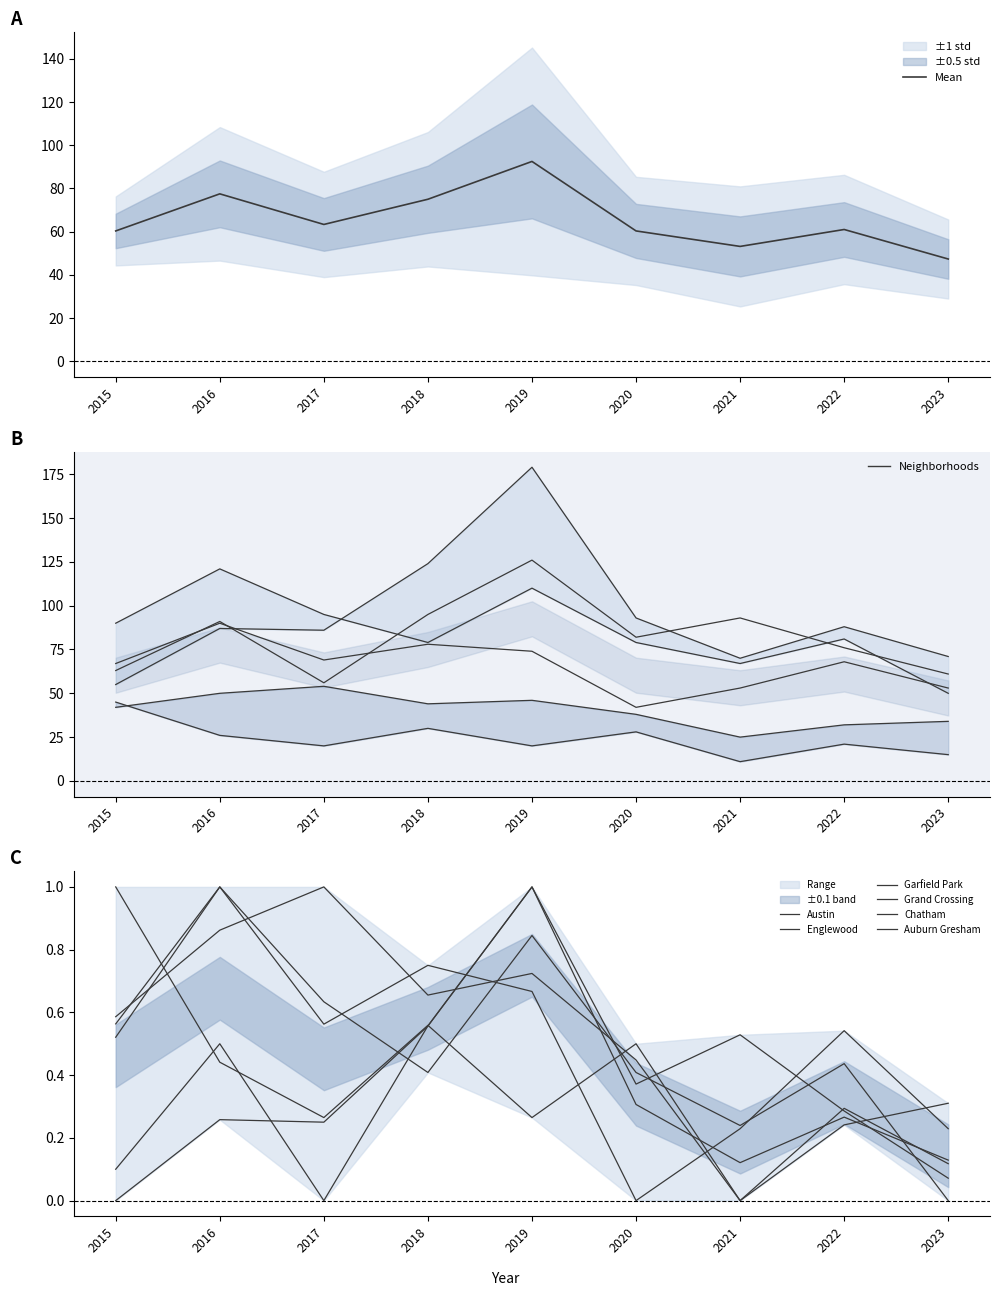

Which series has the largest total across all categories?

Garfield Park